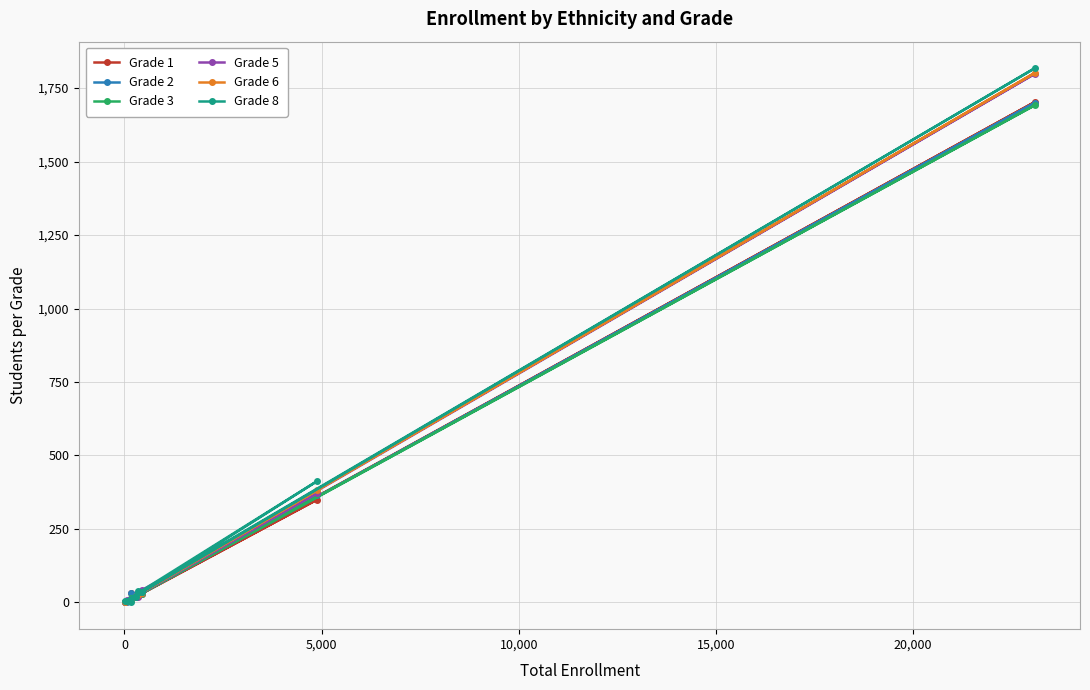

What is the maximum value shown in the chart?

1817